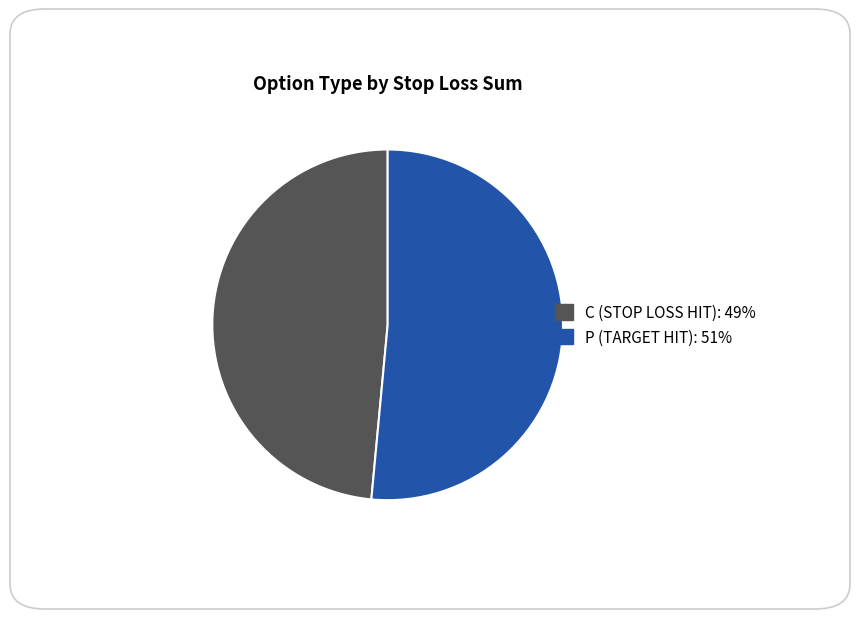

Does any single category account for the majority?

Yes